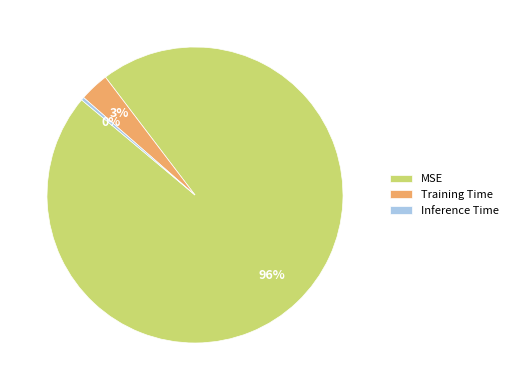

Does Training Time account for over 50% of the chart?

No